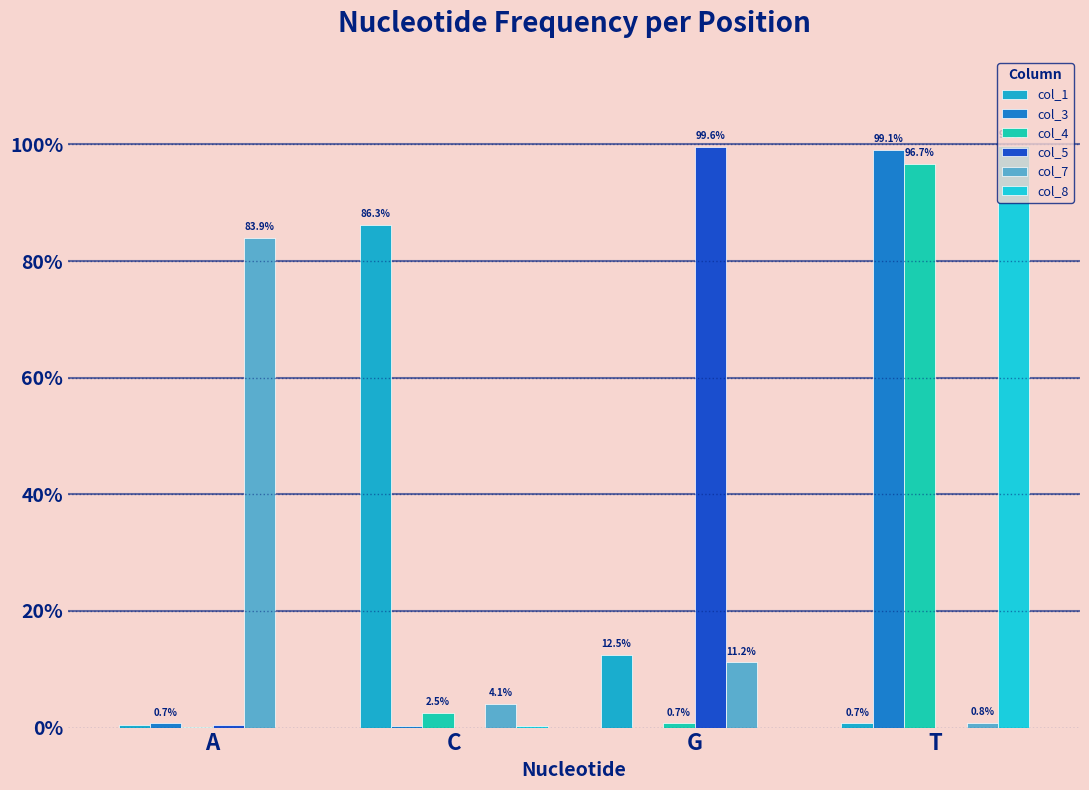

Which series has the largest total across all categories?

col_3